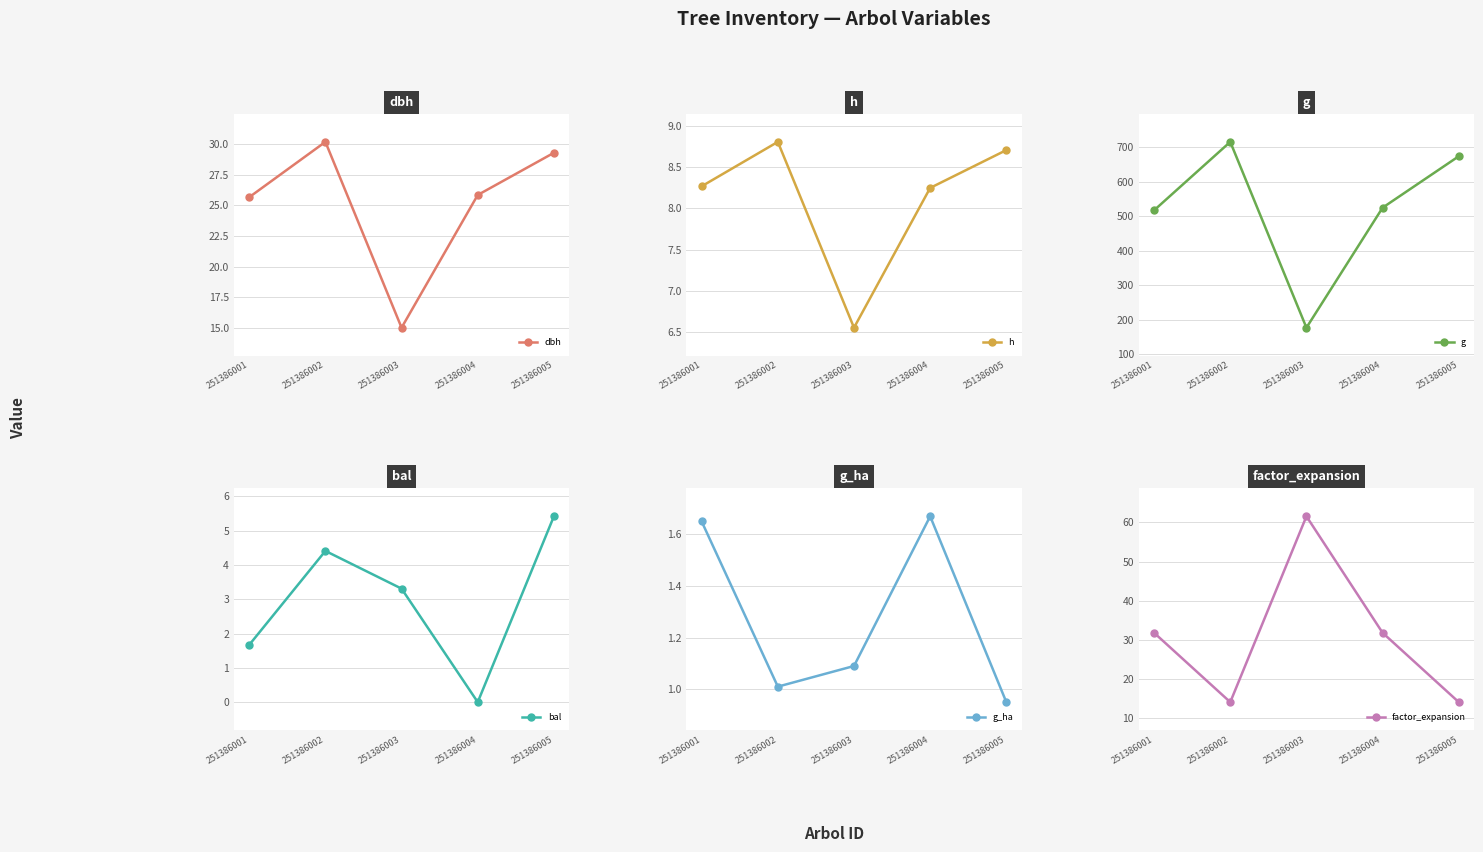

The g_ha series shows 2.7 at 251386004. True or false?

False